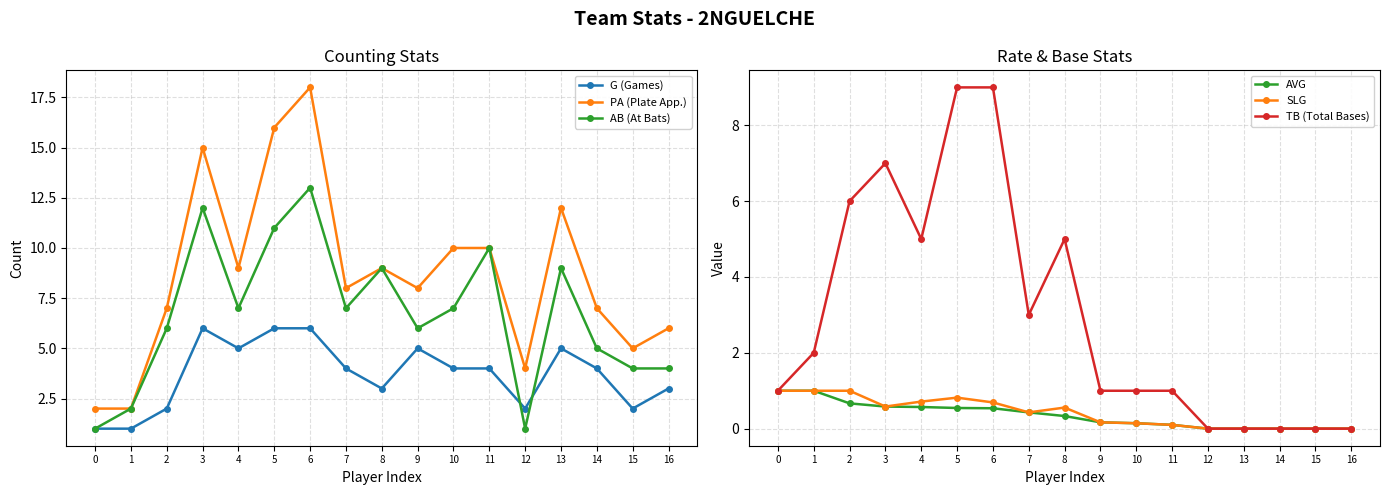

What is the sum of the AB (At Bats) values at 6 and 4?

20